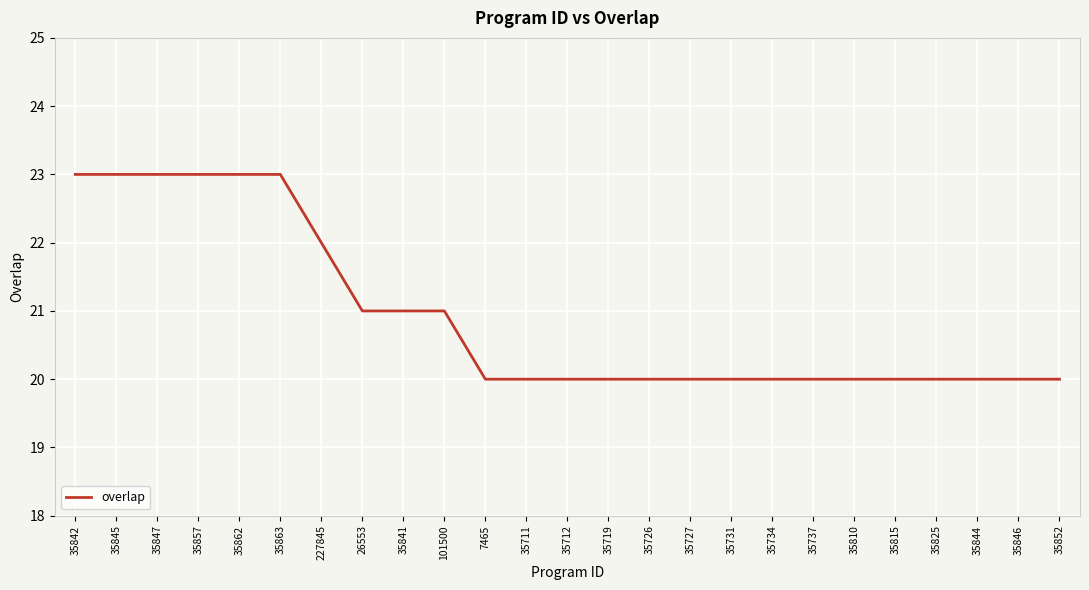

True or false: the data shows 11 at 35857.

False